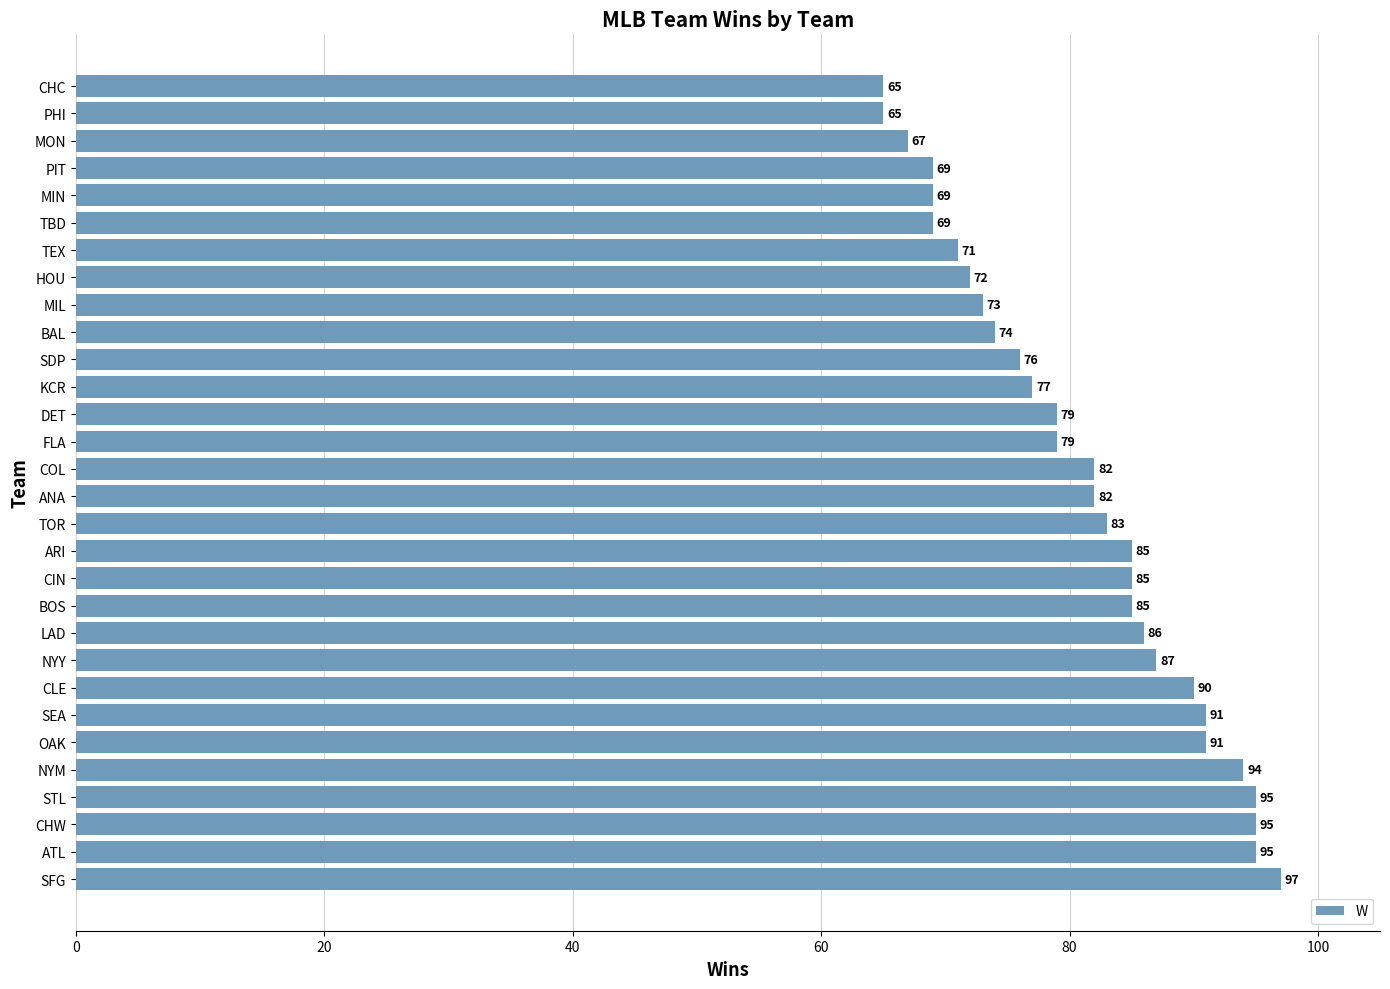

What is the minimum value shown in the chart?

65